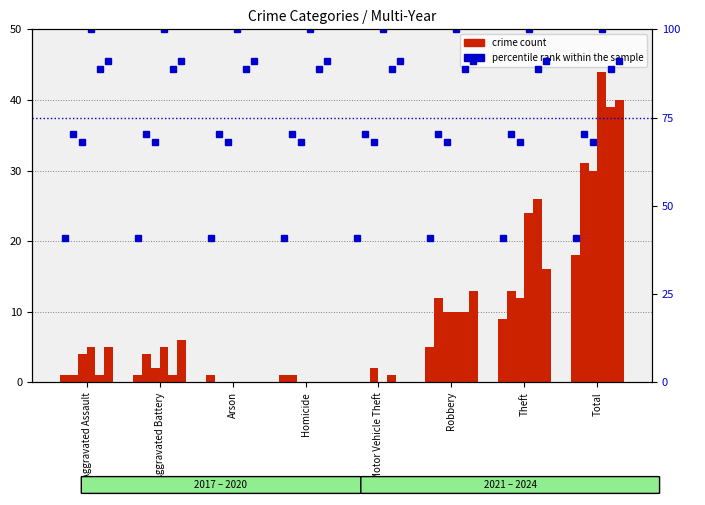

What is the average value of the 2021 series?

4